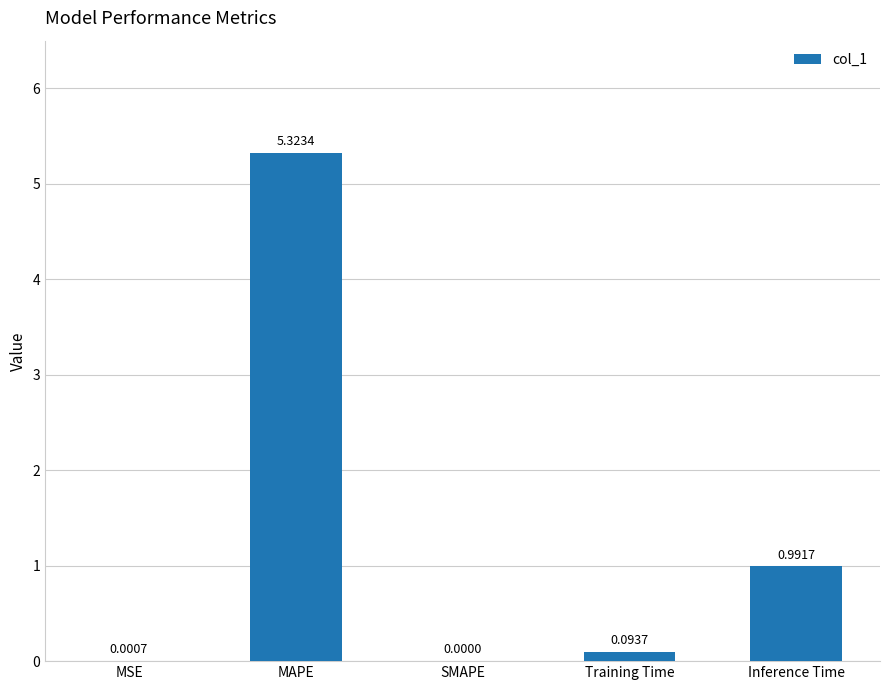

Which category has the highest value across all series?

MAPE